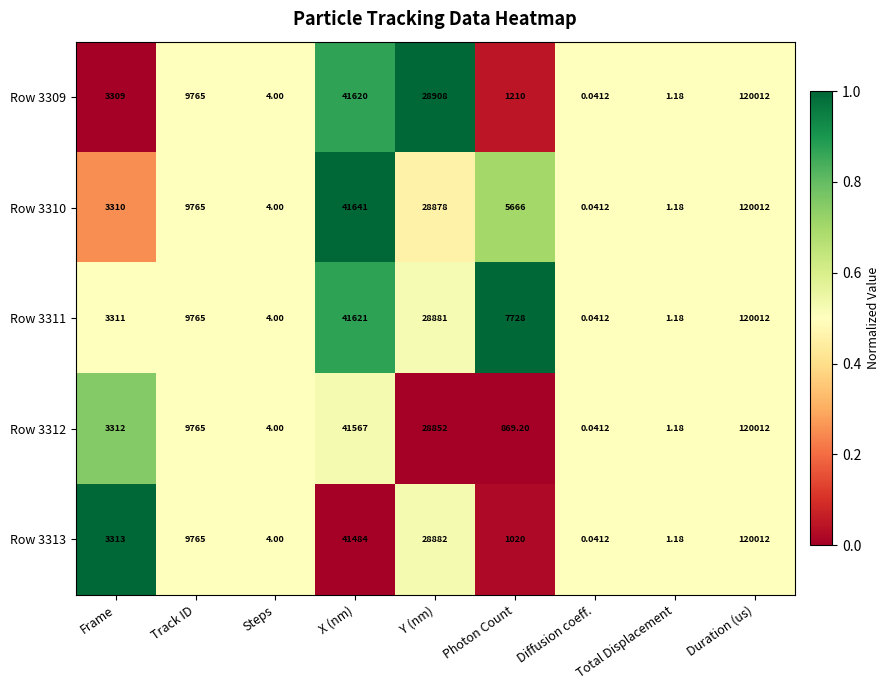

At how many categories does at least one series exceed 0?

9